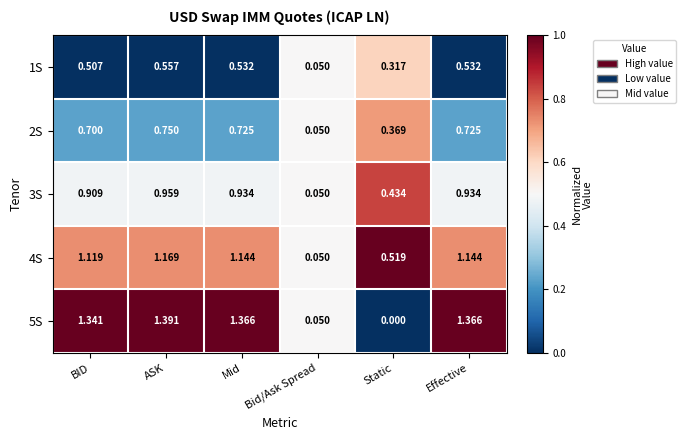

Where is 2S nearest to the value 0?

Bid/Ask Spread